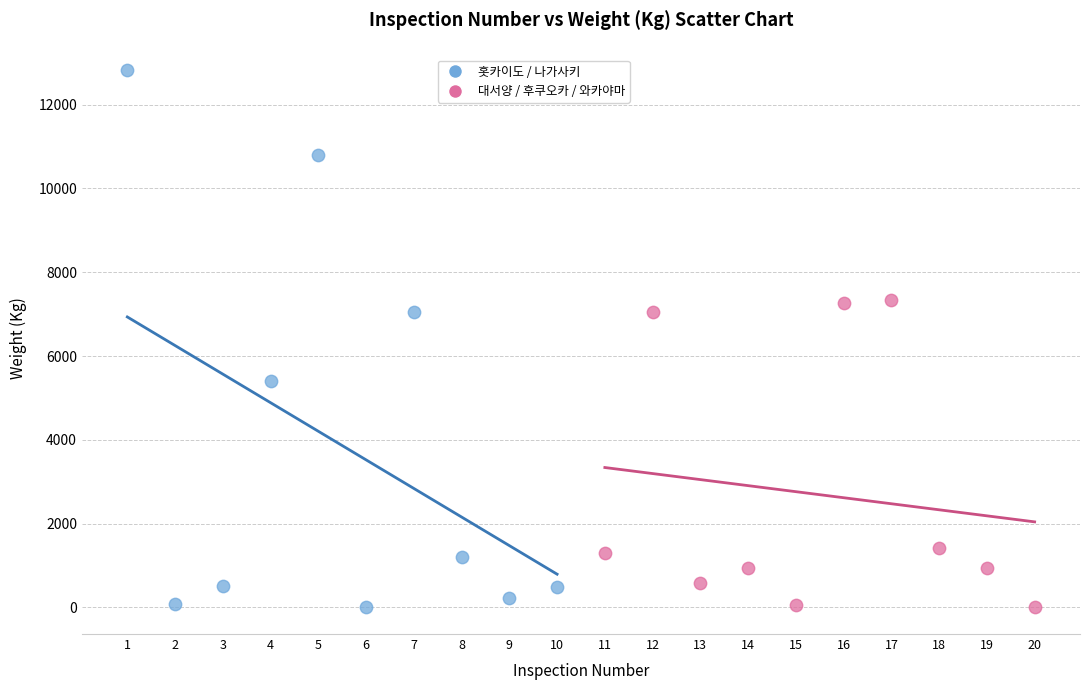

What are all the series names shown in the legend?

홋카이도 / 나가사키, 대서양 / 후쿠오카 / 와카야마